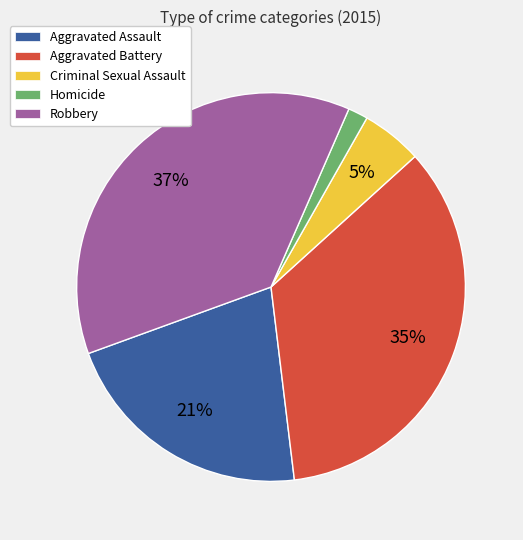

Rank the categories by value from lowest to highest.

Homicide, Criminal Sexual Assault, Aggravated Assault, Aggravated Battery, Robbery